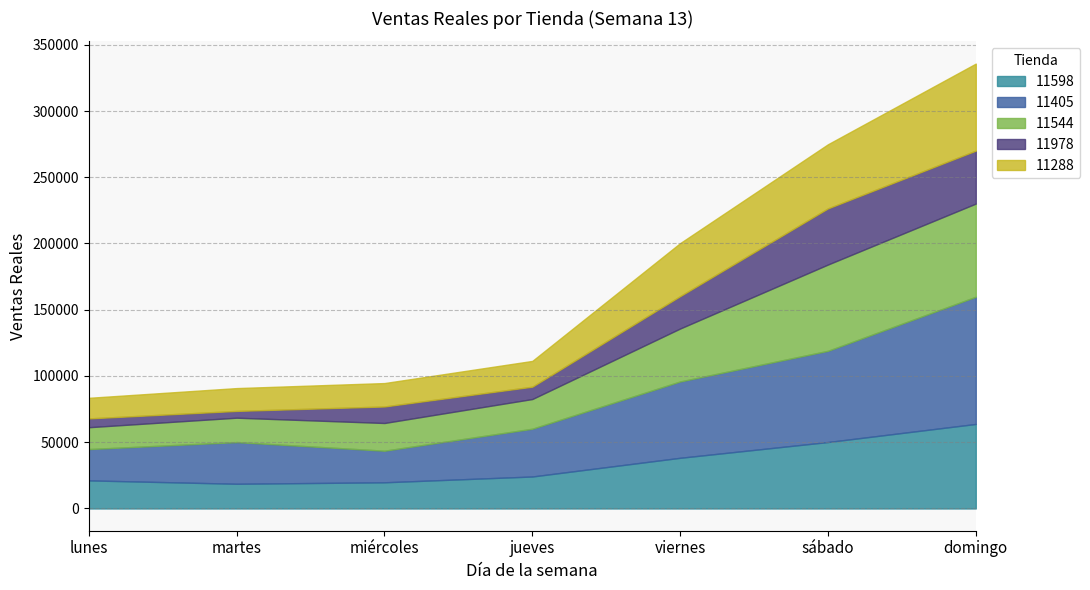

Which series has the largest total across all categories?

11405